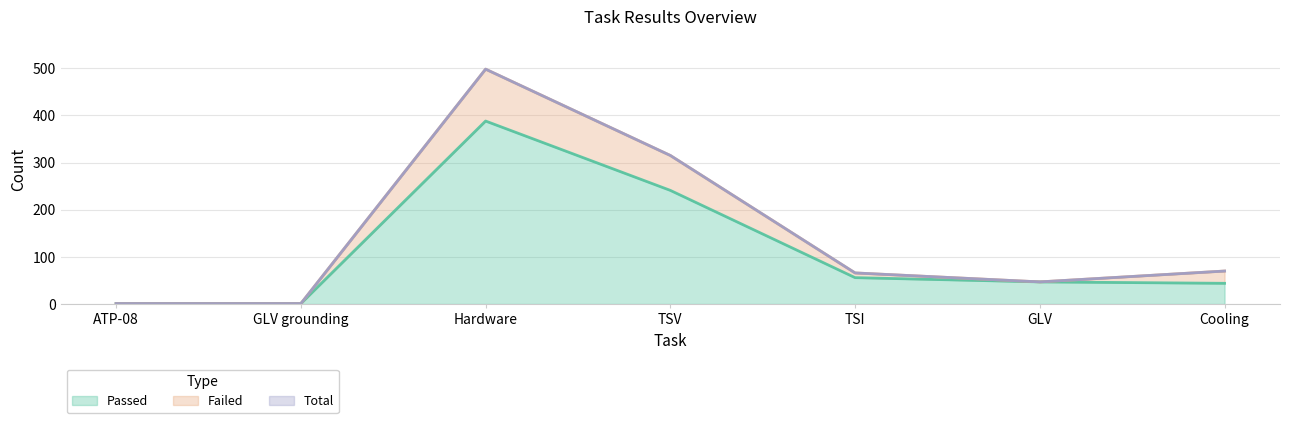

What is the label of the 5th point from the right?

Hardware